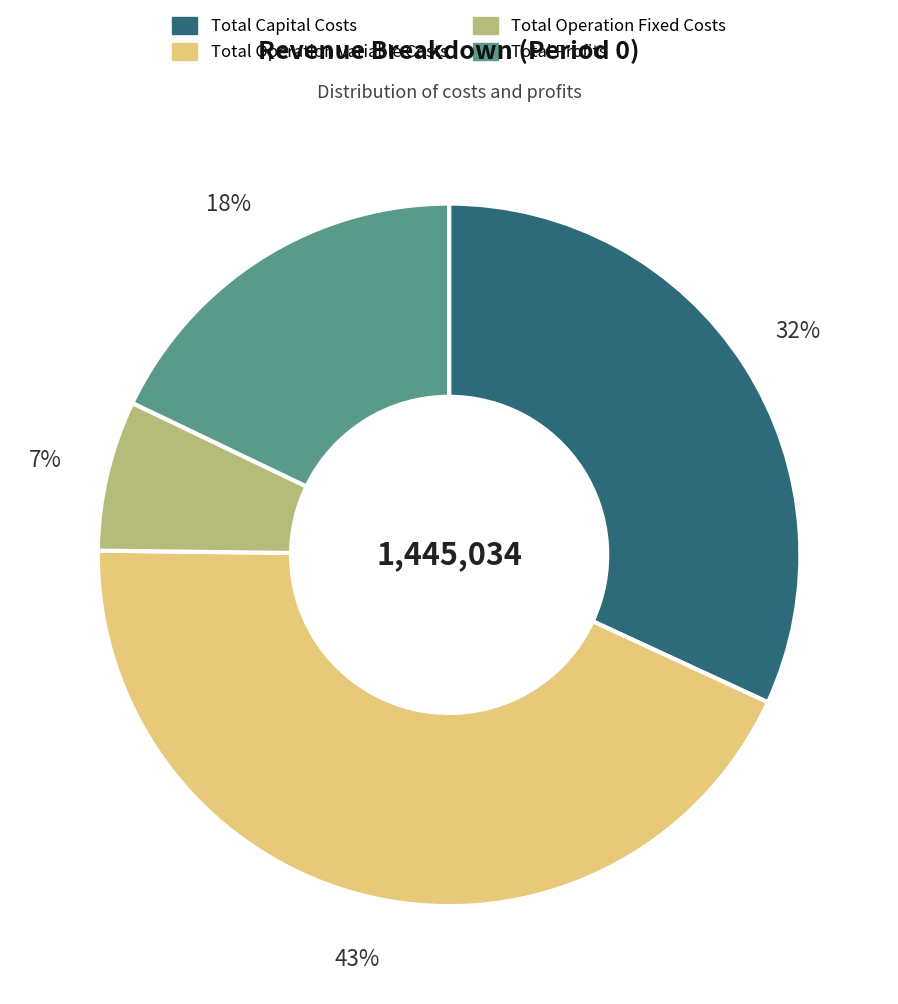

Rank the categories by value from lowest to highest.

Total Operation Fixed Costs, Total Profits, Total Capital Costs, Total Operation Variable Costs